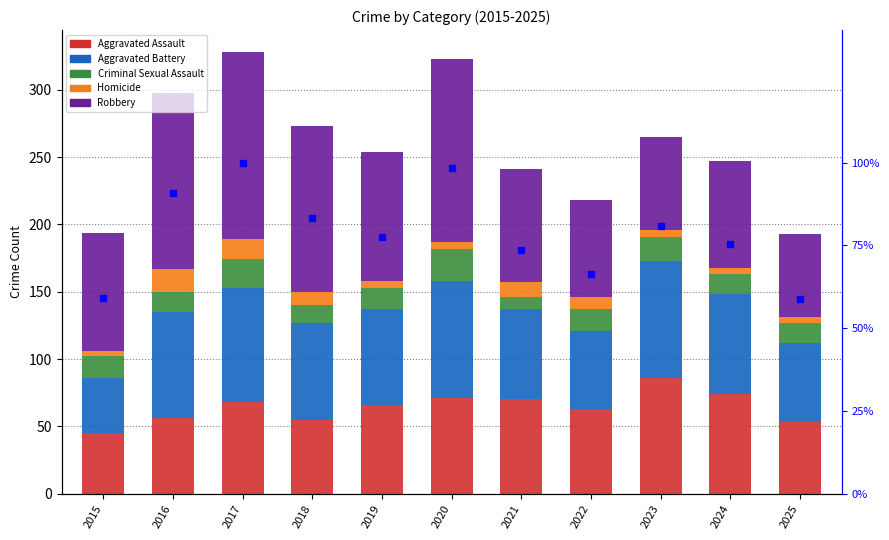

List the series in order of their peak value, highest first.

Robbery, % of max total, Aggravated Battery, Aggravated Assault, Criminal Sexual Assault, Homicide